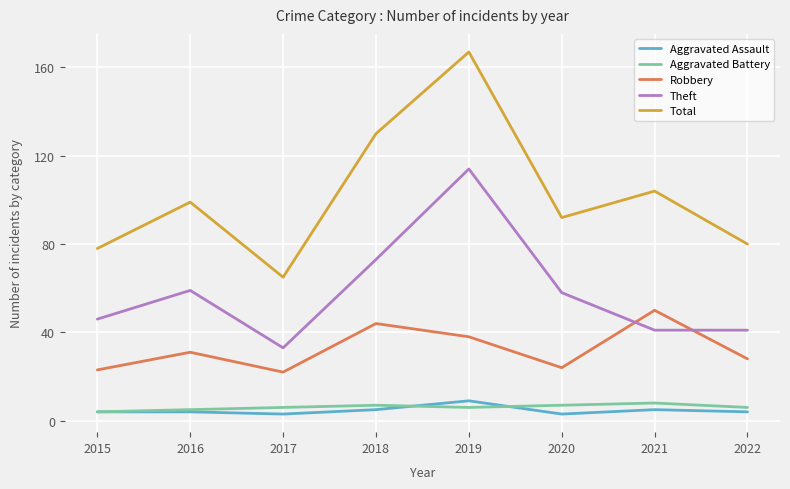

True or false: Total and Theft intersect in this chart.

False